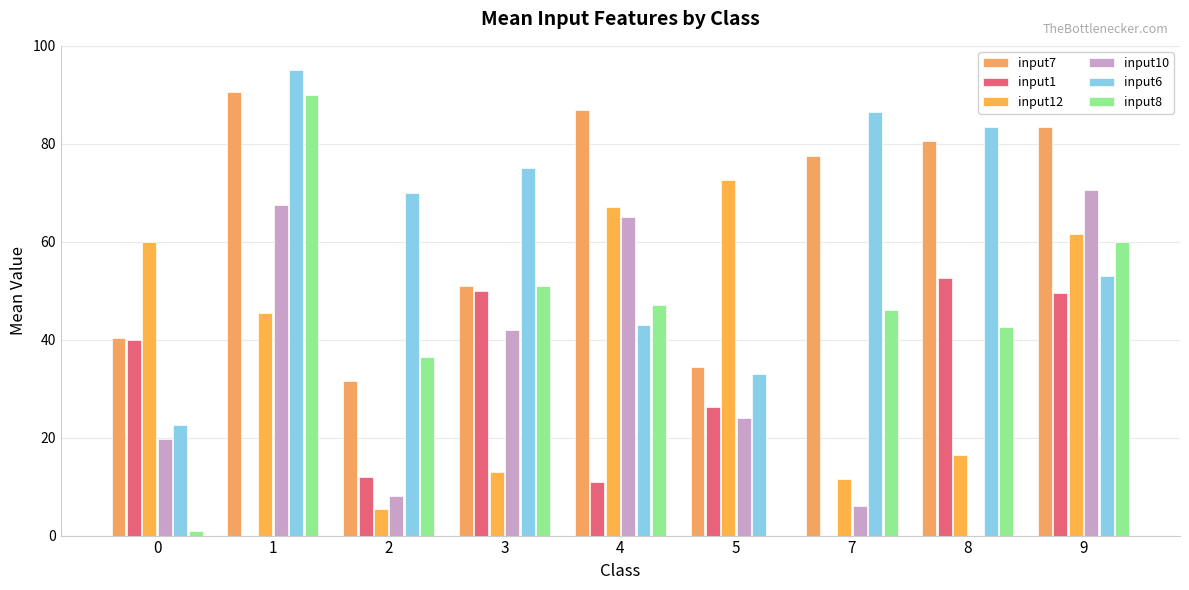

What is the value of the input10 bar at the 3rd from the left?

8.0